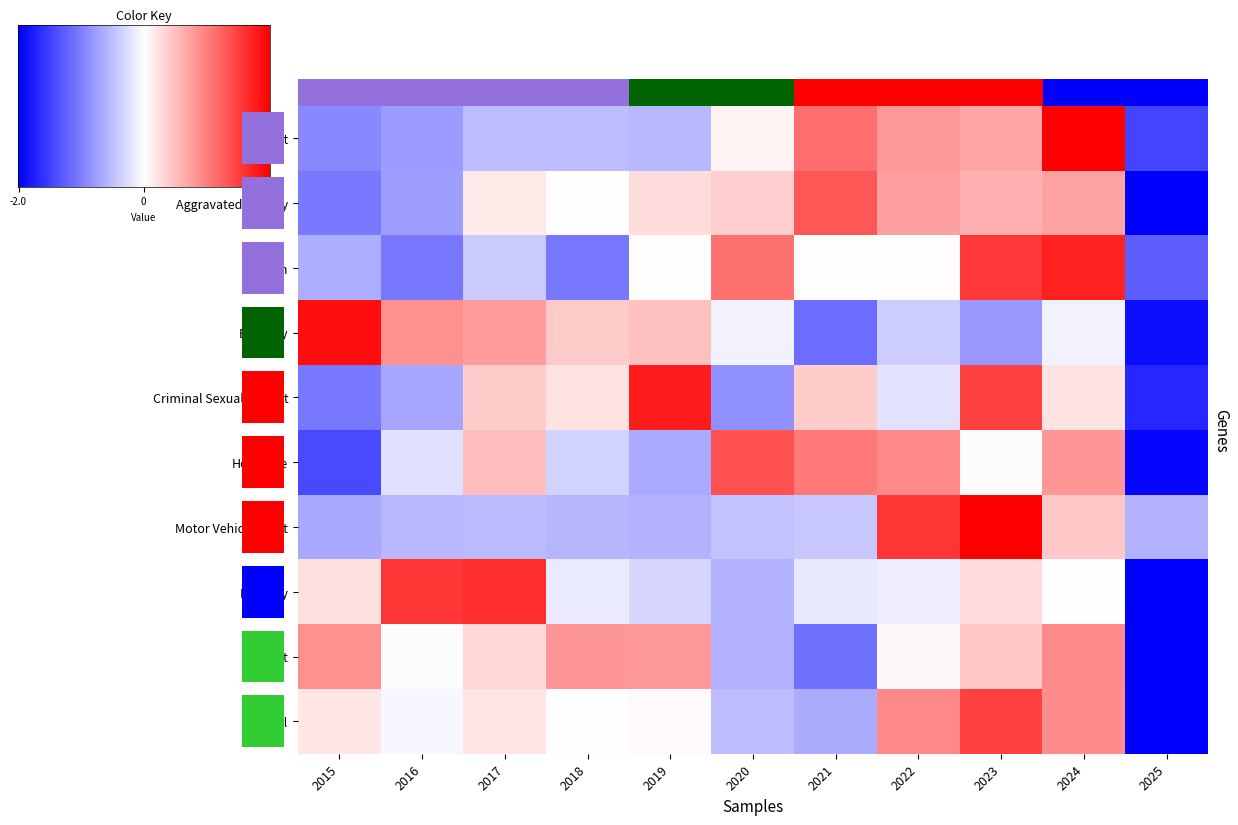

What is the difference between the highest and lowest values at 2020?

2.2